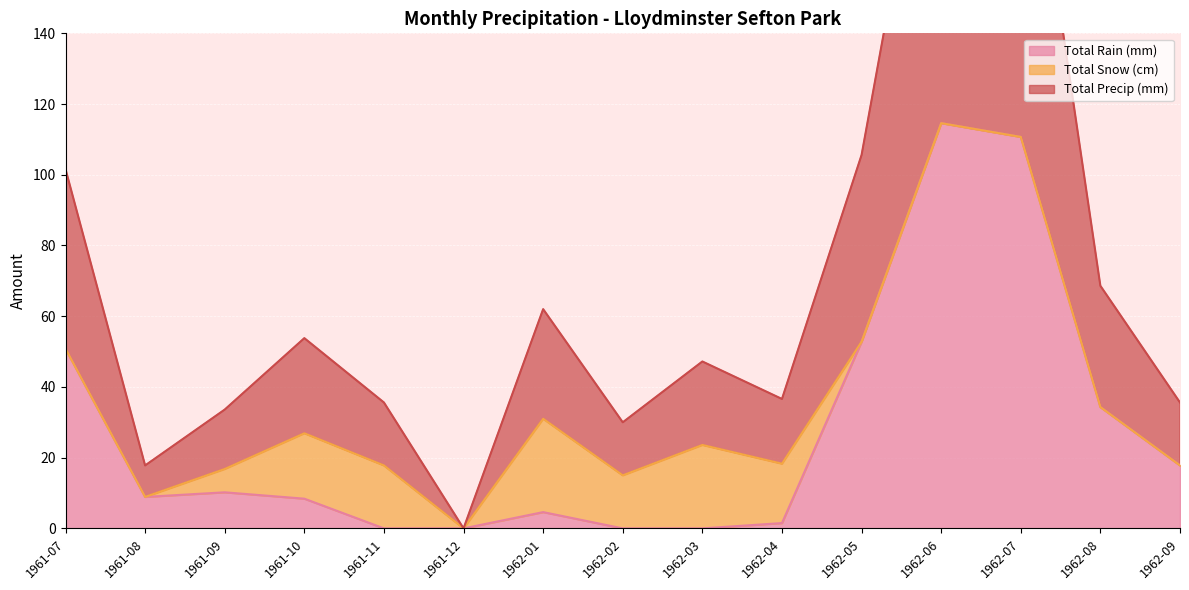

True or false: Total Precip (mm) and Total Rain (mm) cross at least once.

False